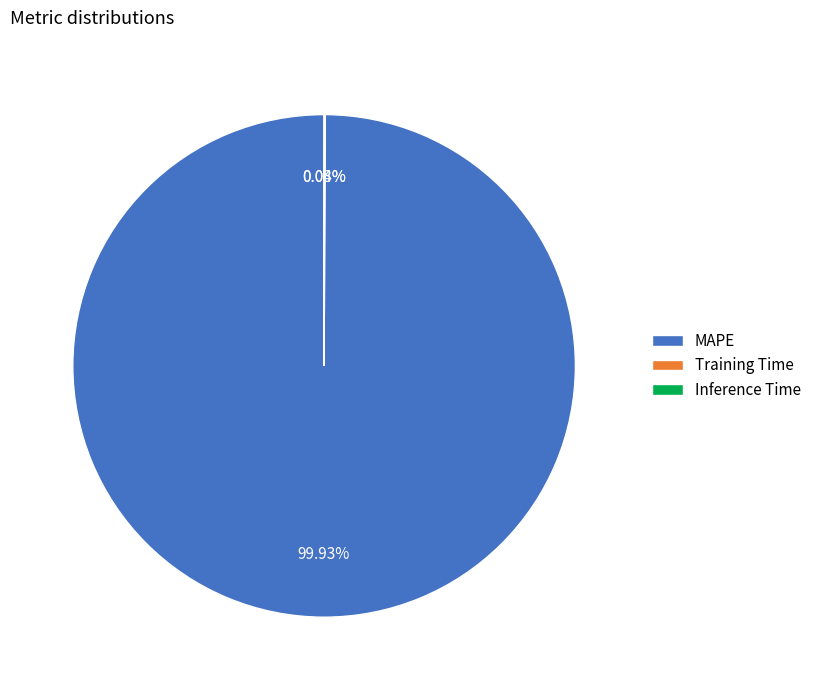

Is MAPE the majority of the pie?

Yes